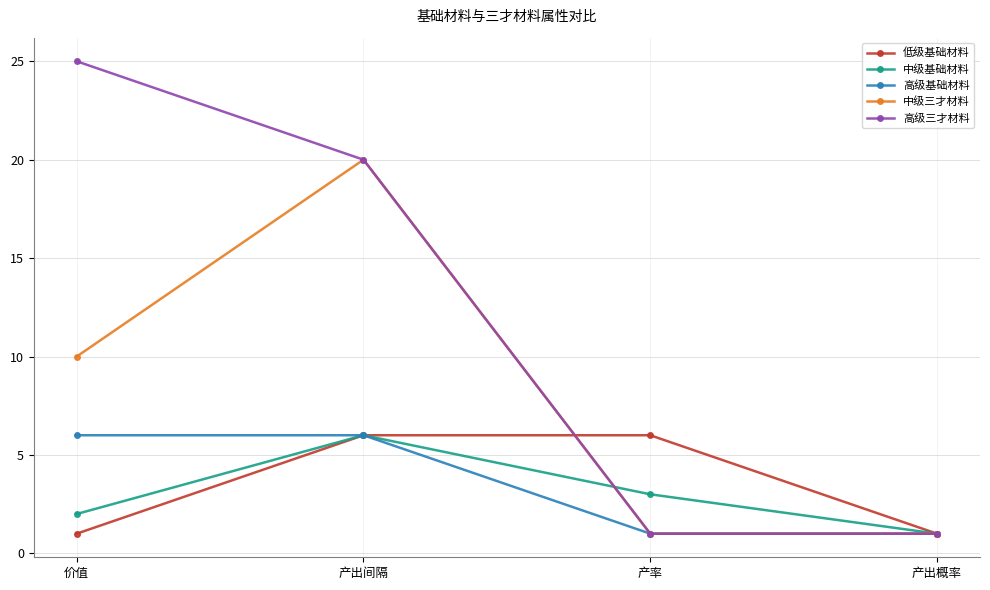

The 中级基础材料 series shows 4 at 产率. True or false?

False